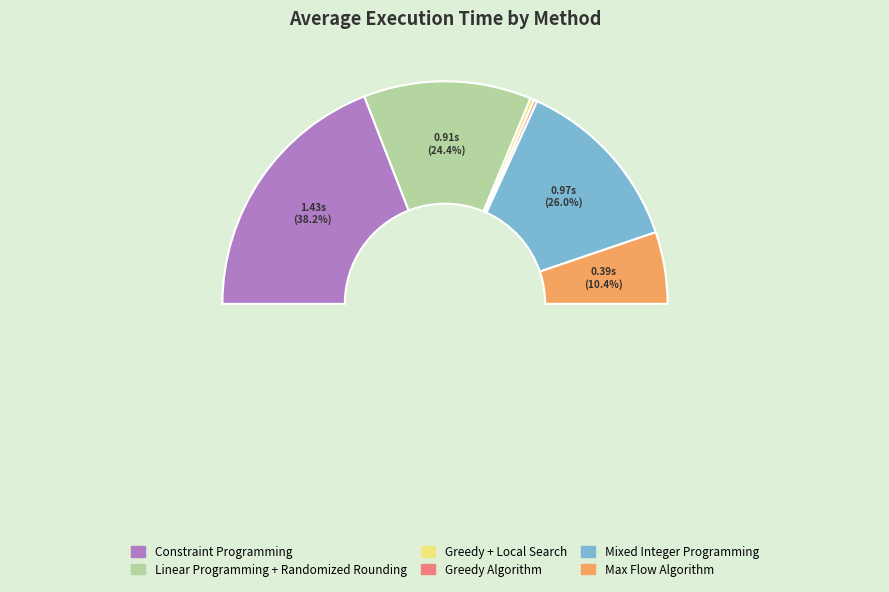

What is the change in value from Constraint Programming to Max Flow Algorithm?

-1.0